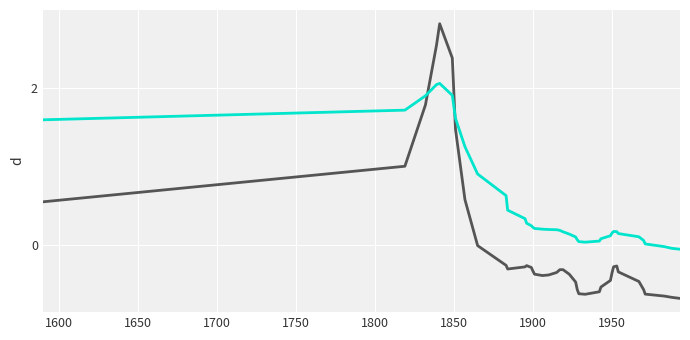

What is the maximum value shown in the chart?

2.8